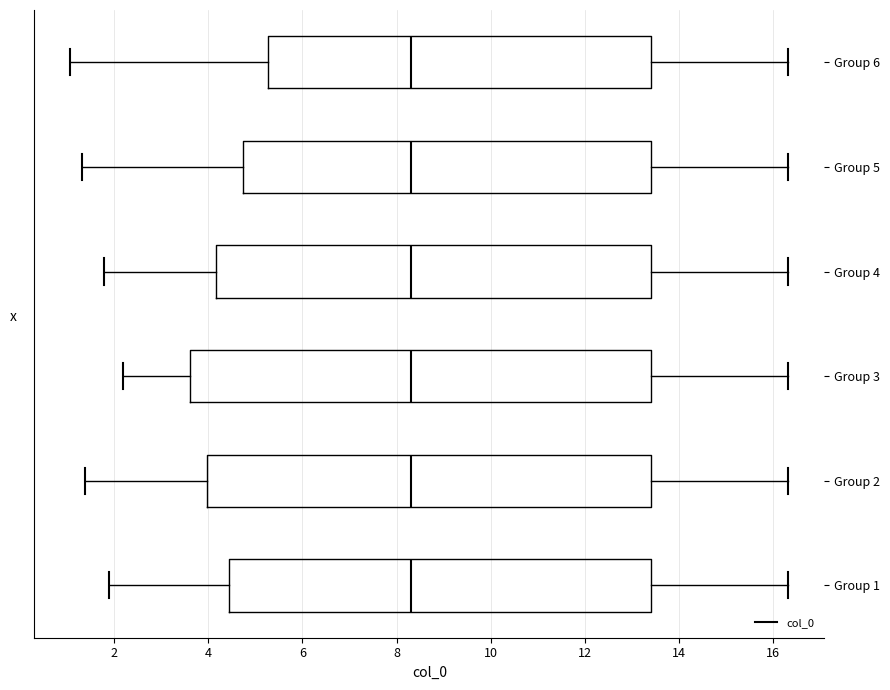

Reading bottom to top, read every box against the x-axis: the position of its median line, the range the box covers, and the ends of its whiskers. The values are not printed on the chart, so give them approximately, as read against the axis.

Group 1: median 8.4, box 4.4 to 13.4, whiskers 1.8 to 16.4
Group 2: median 8.4, box 4.0 to 13.4, whiskers 1.4 to 16.4
Group 3: median 8.4, box 3.6 to 13.4, whiskers 2.2 to 16.4
Group 4: median 8.4, box 4.2 to 13.4, whiskers 1.8 to 16.4
Group 5: median 8.4, box 4.8 to 13.4, whiskers 1.4 to 16.4
Group 6: median 8.4, box 5.2 to 13.4, whiskers 1.0 to 16.4